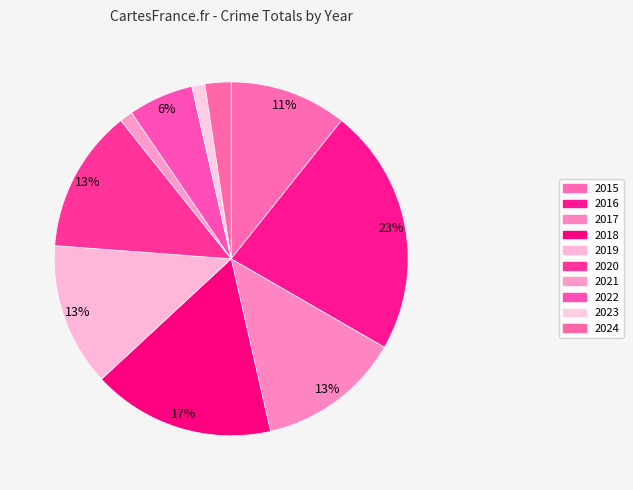

Which category has the smallest portion of the pie?

2021